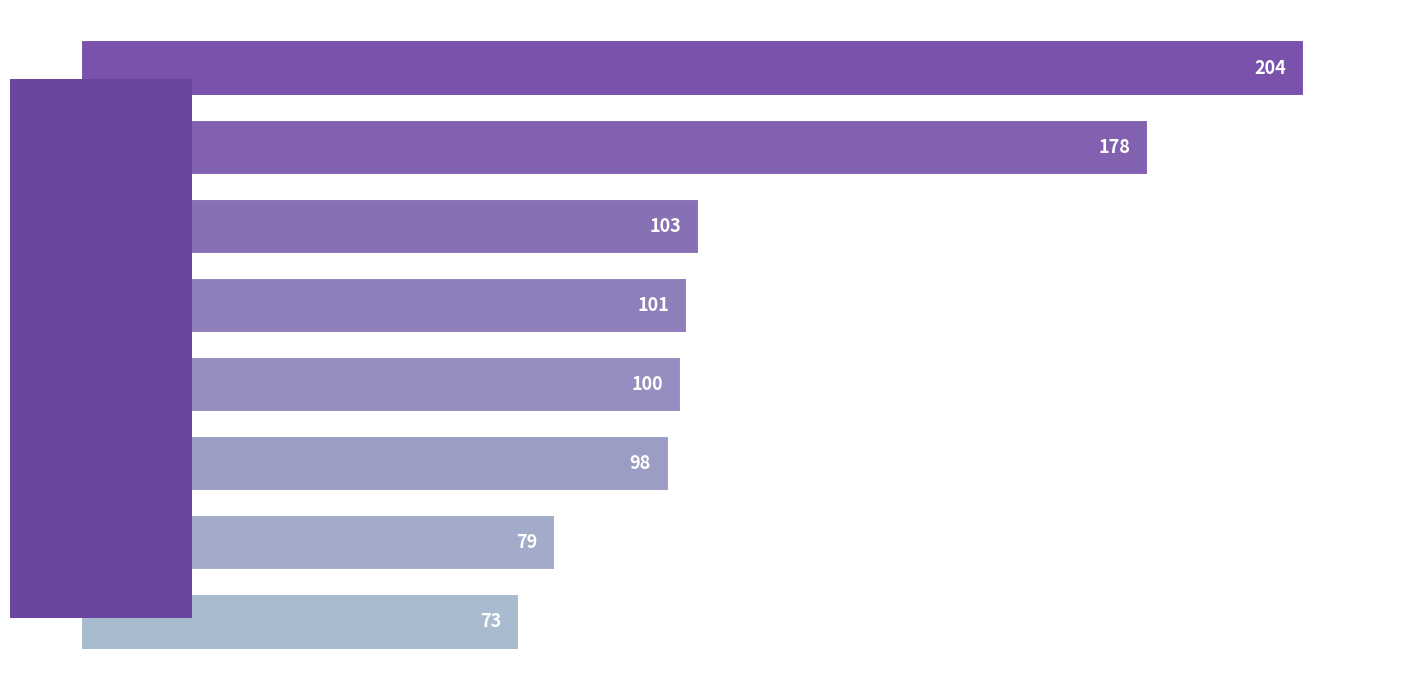

Which label corresponds to the smallest value in the chart?

2015